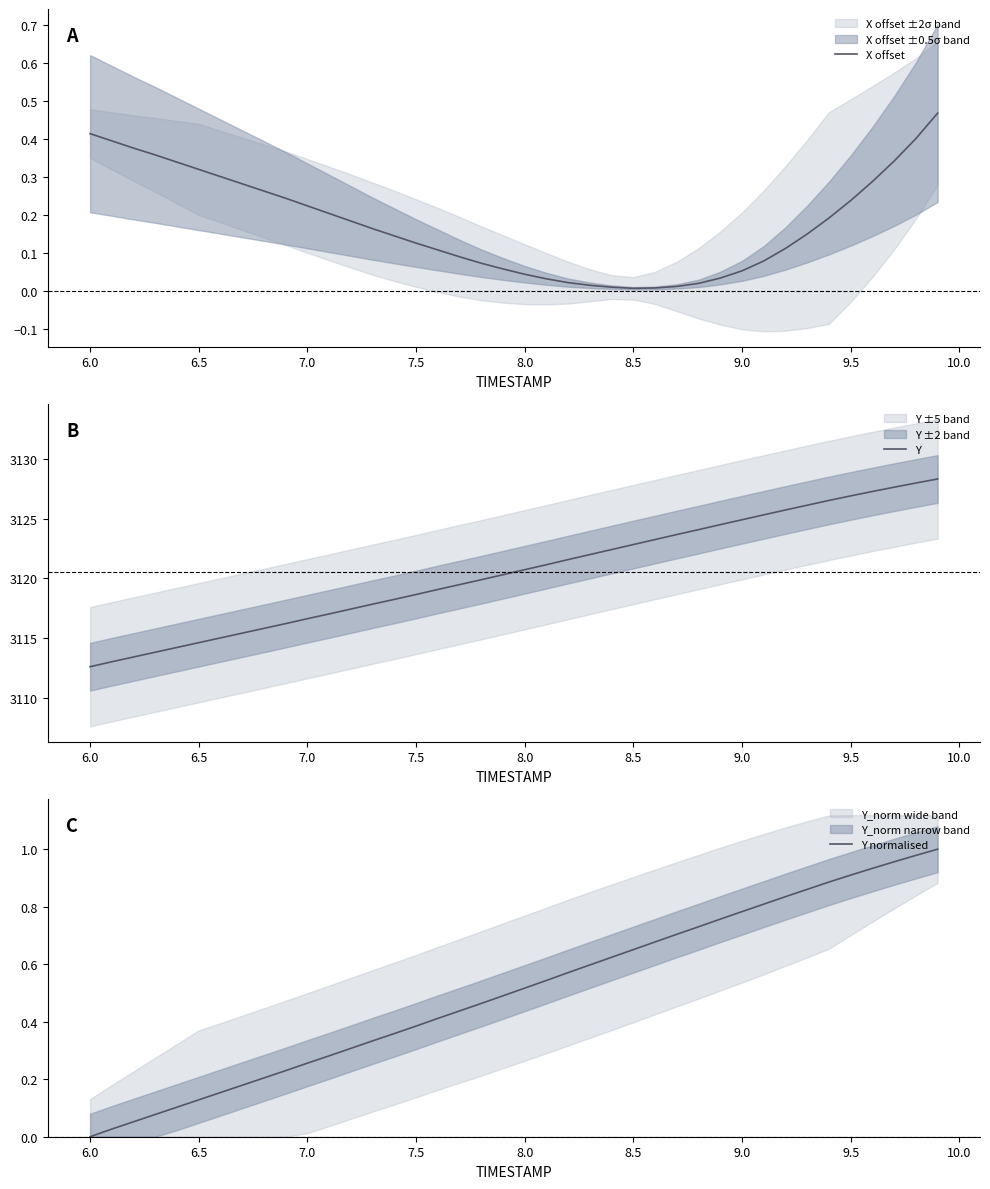

How many lines are shown in the chart?

3